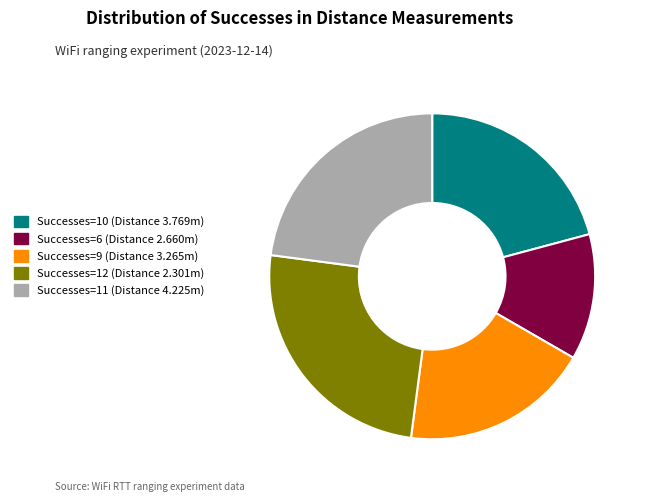

Rank the categories by value from highest to lowest.

Successes=12 (Distance 2.301m), Successes=11 (Distance 4.225m), Successes=10 (Distance 3.769m), Successes=9 (Distance 3.265m), Successes=6 (Distance 2.660m)